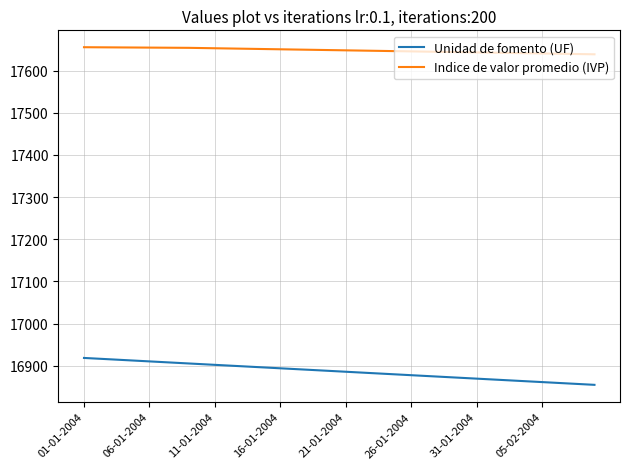

List the series in order of their overall mean, highest first.

Indice de valor promedio (IVP), Unidad de fomento (UF)